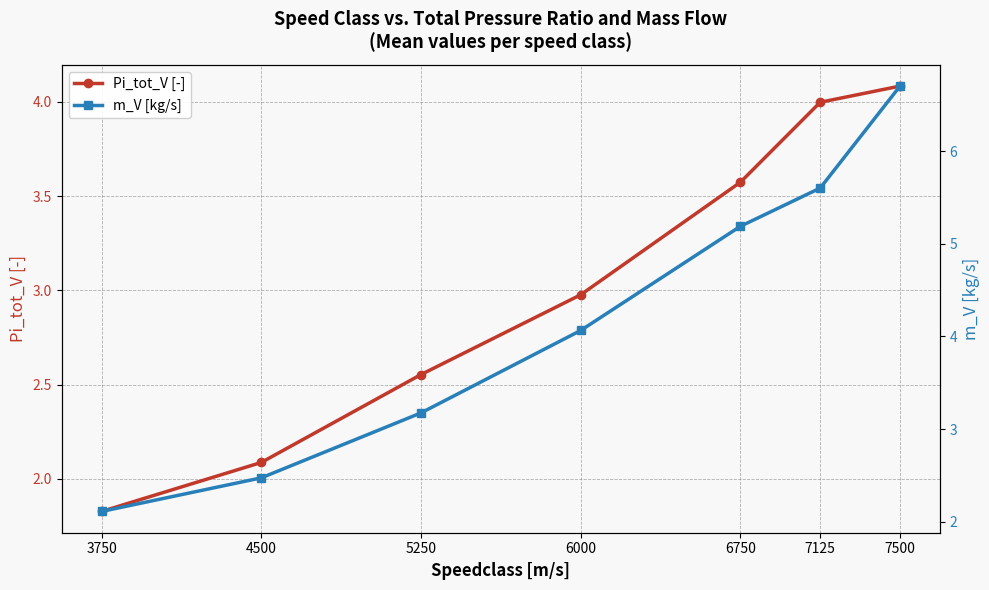

How many lines are shown in the chart?

2